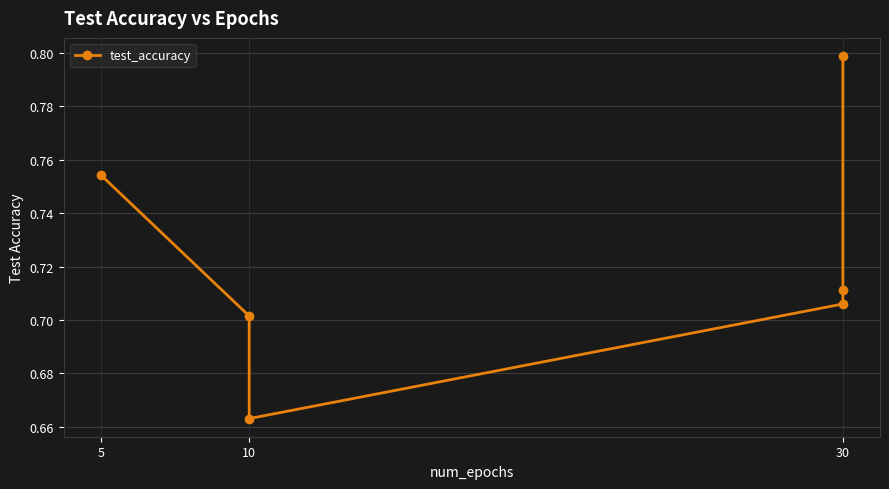

What is the sum of all values?

4.3